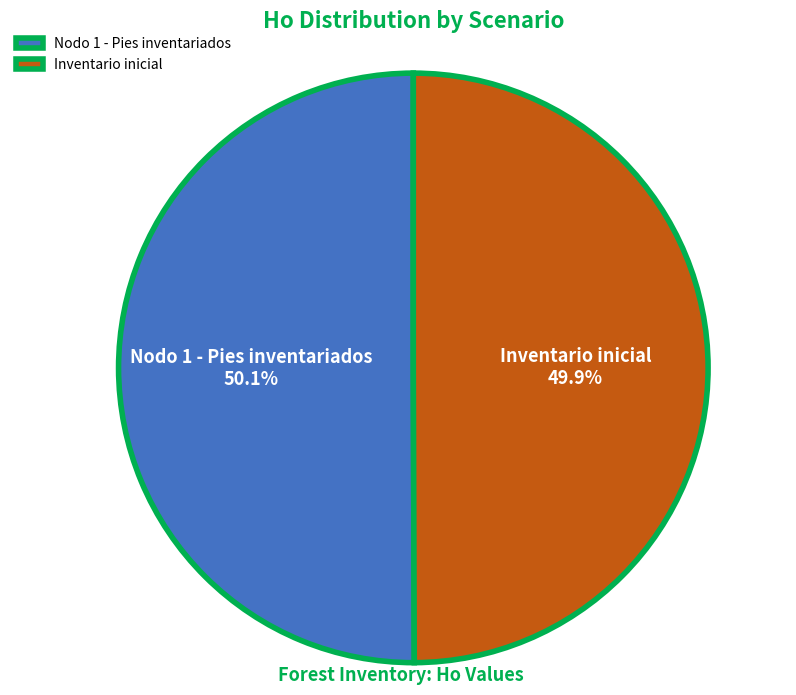

True or false: Inventario inicial accounts for 42% of the total.

False